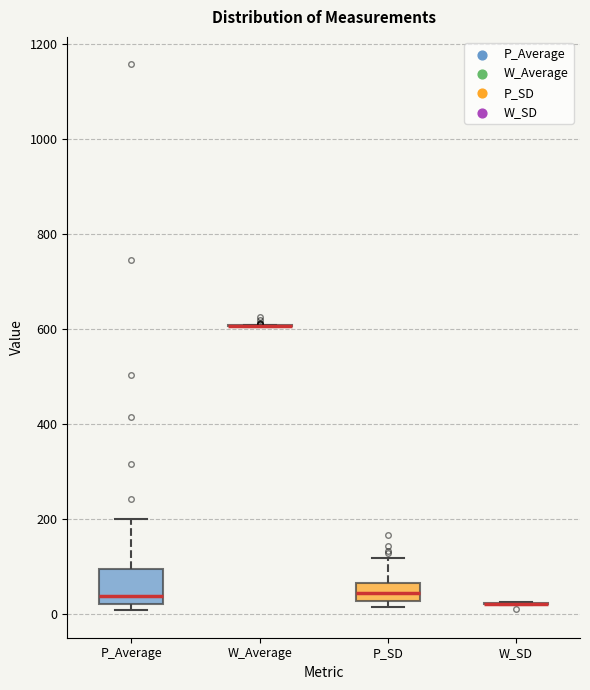

Reading left to right, transcribe this box plot: for each box, give where its median line is, the range the box spans, and where its two whiskers end, as read against the y-axis. The values are not printed on the chart, so give them approximately, as read against the axis.

P_Average: median 40, box 20 to 100, whiskers 0 to 200
W_Average: box collapsed to a line at 600, whiskers 600 to 600
P_SD: median 40, box 20 to 60, whiskers 20 (just below the box's lower edge) to 120
W_SD: box collapsed to a line at 20, whiskers 20 to 20